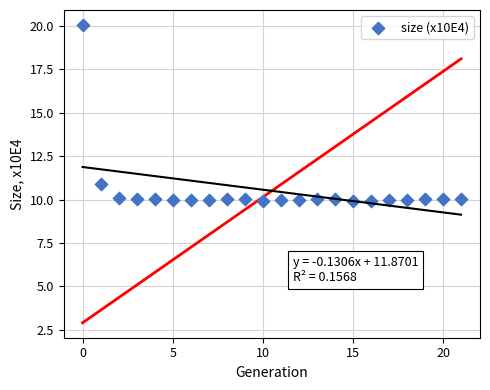

What is the range of Y values (max minus min)?

10.1